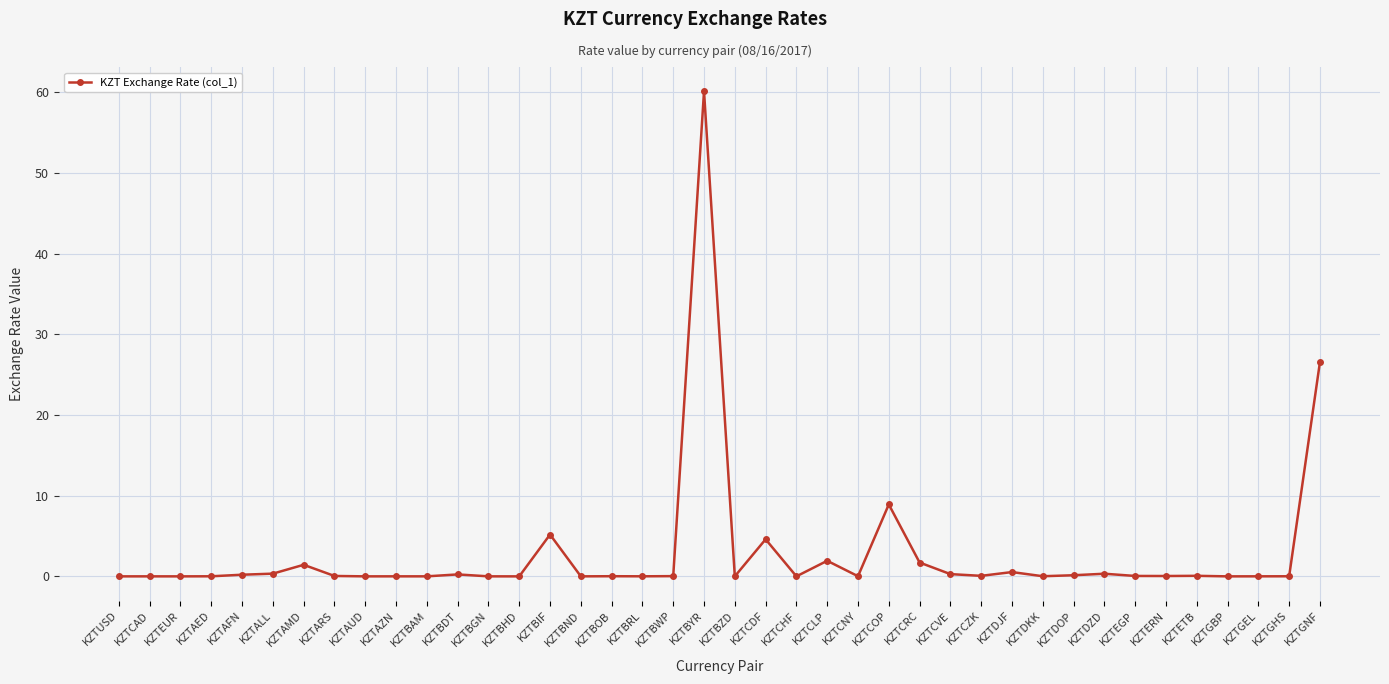

What is the label of the 28th point from the left?

KZTCVE